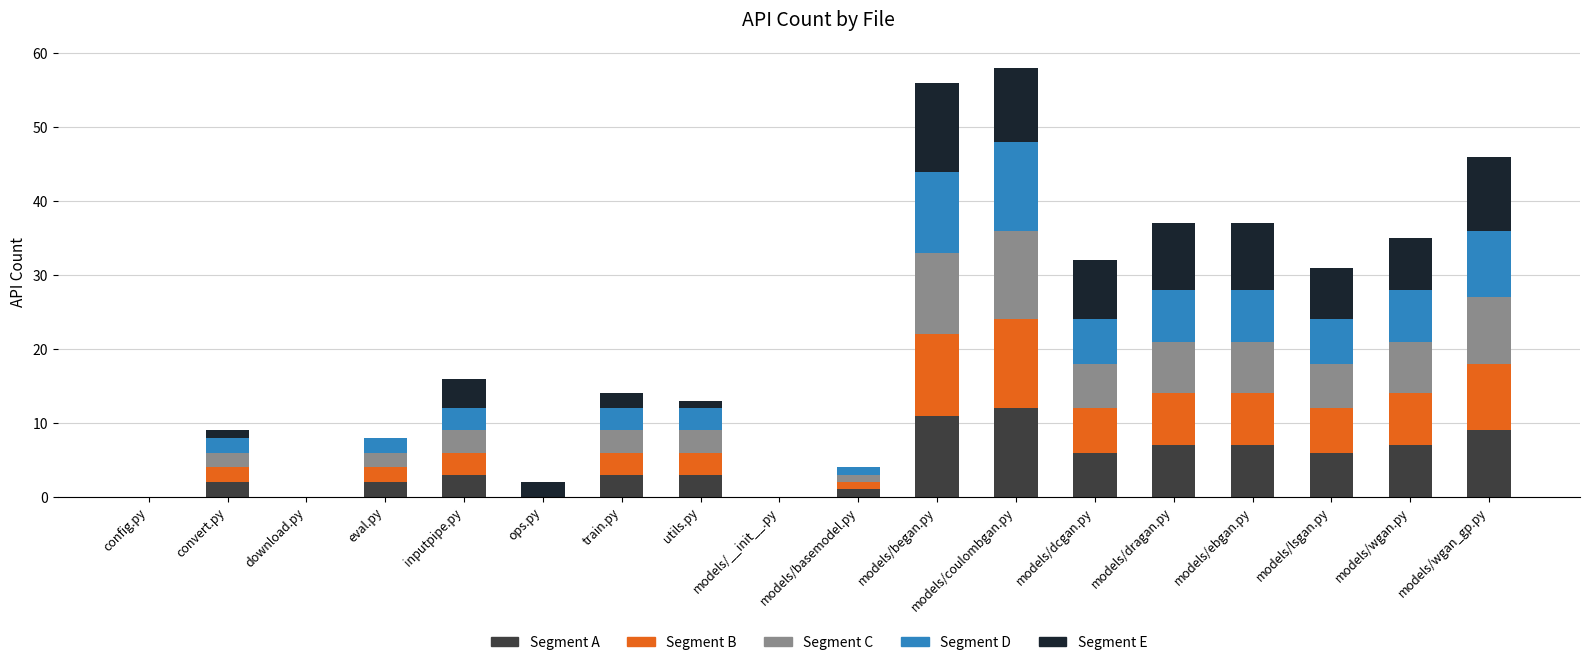

Does the chart contain stacked bars?

Yes